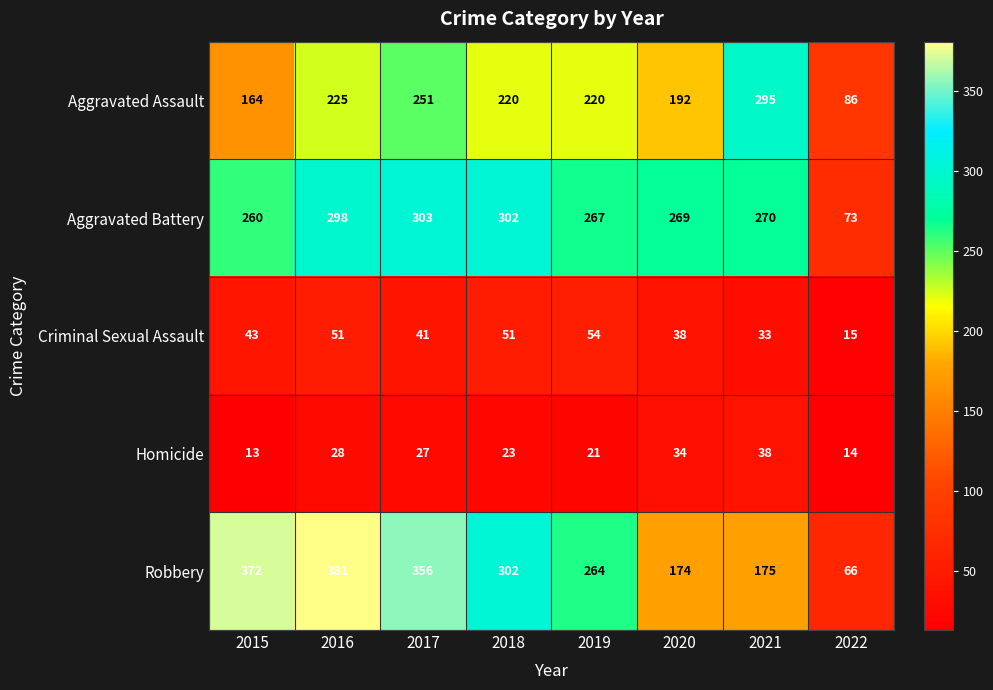

Which series has the widest spread of values?

Robbery